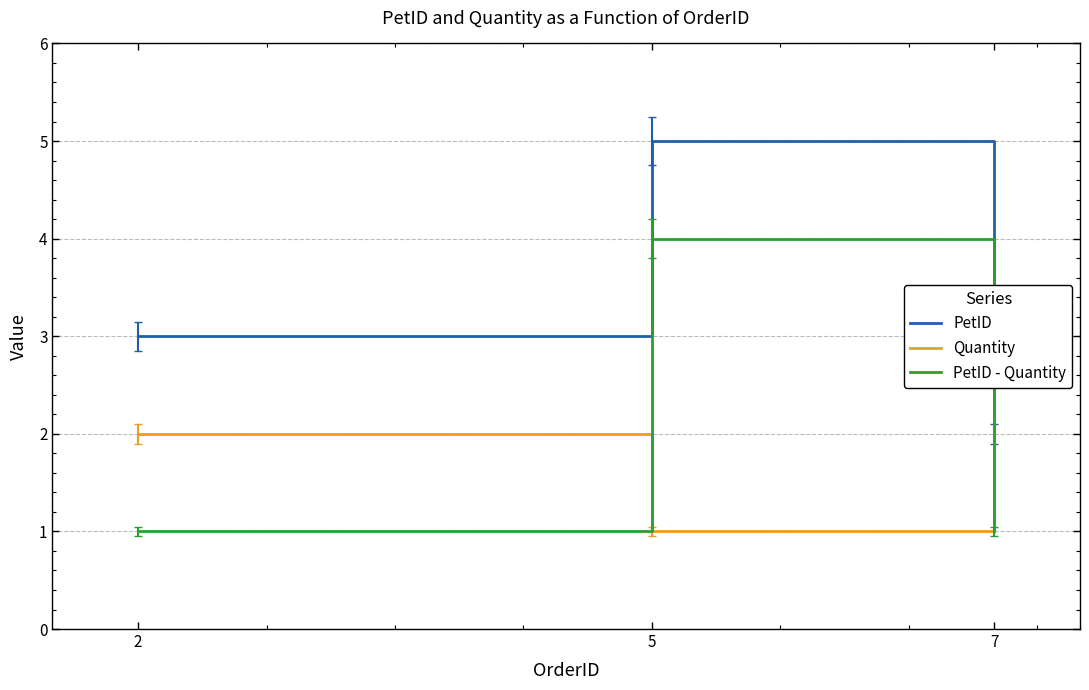

How many data points in PetID - Quantity are above 1?

1